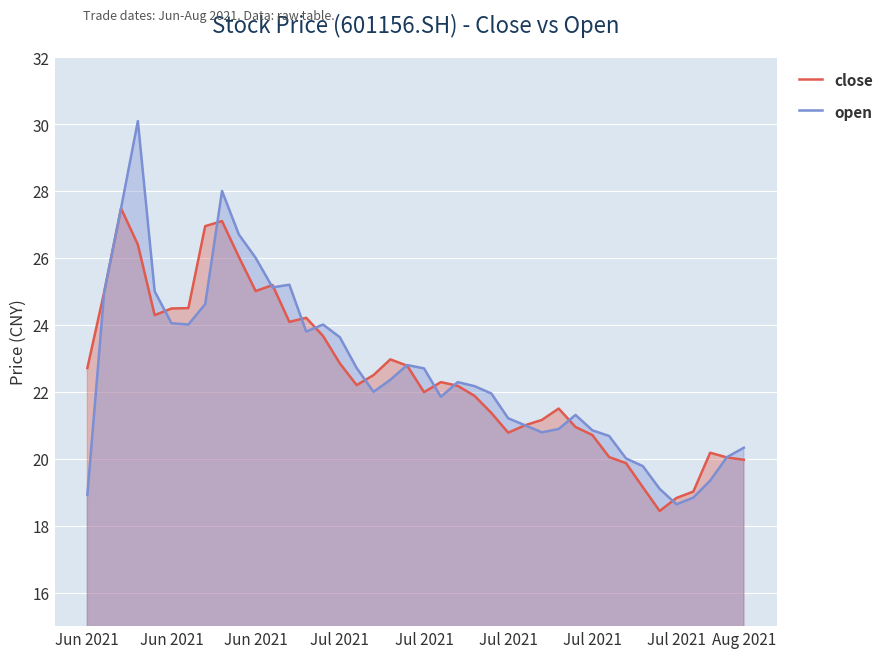

True or false: open and close intersect in this chart.

True